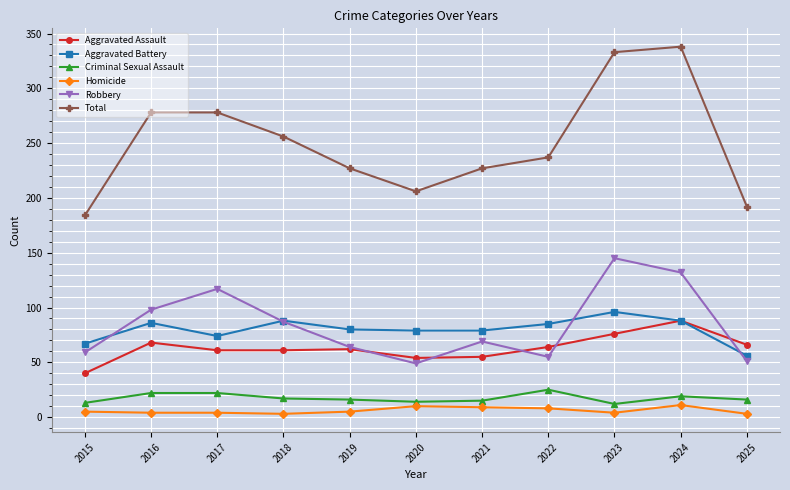

Which series has the largest total across all categories?

Total